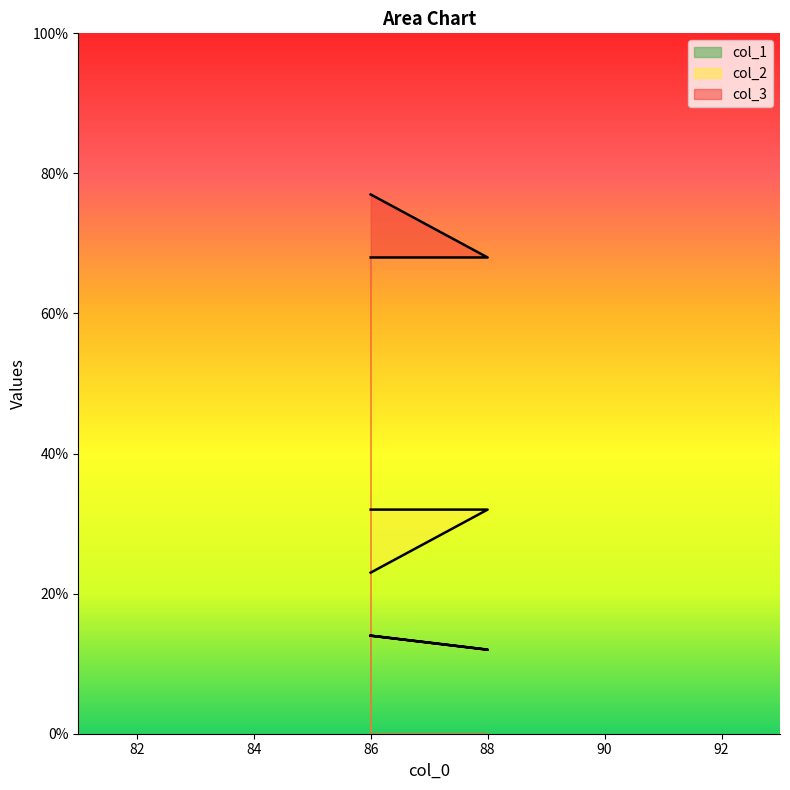

At which label does col_2 reach its peak?

88